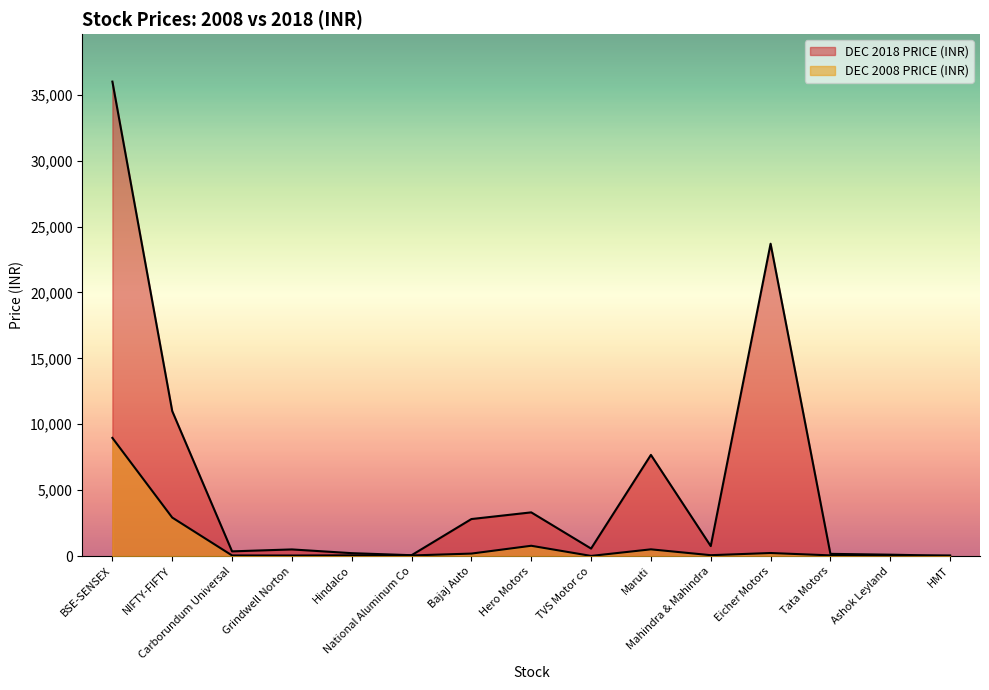

What is the spread (max minus min) of values at Tata Motors?

115.0